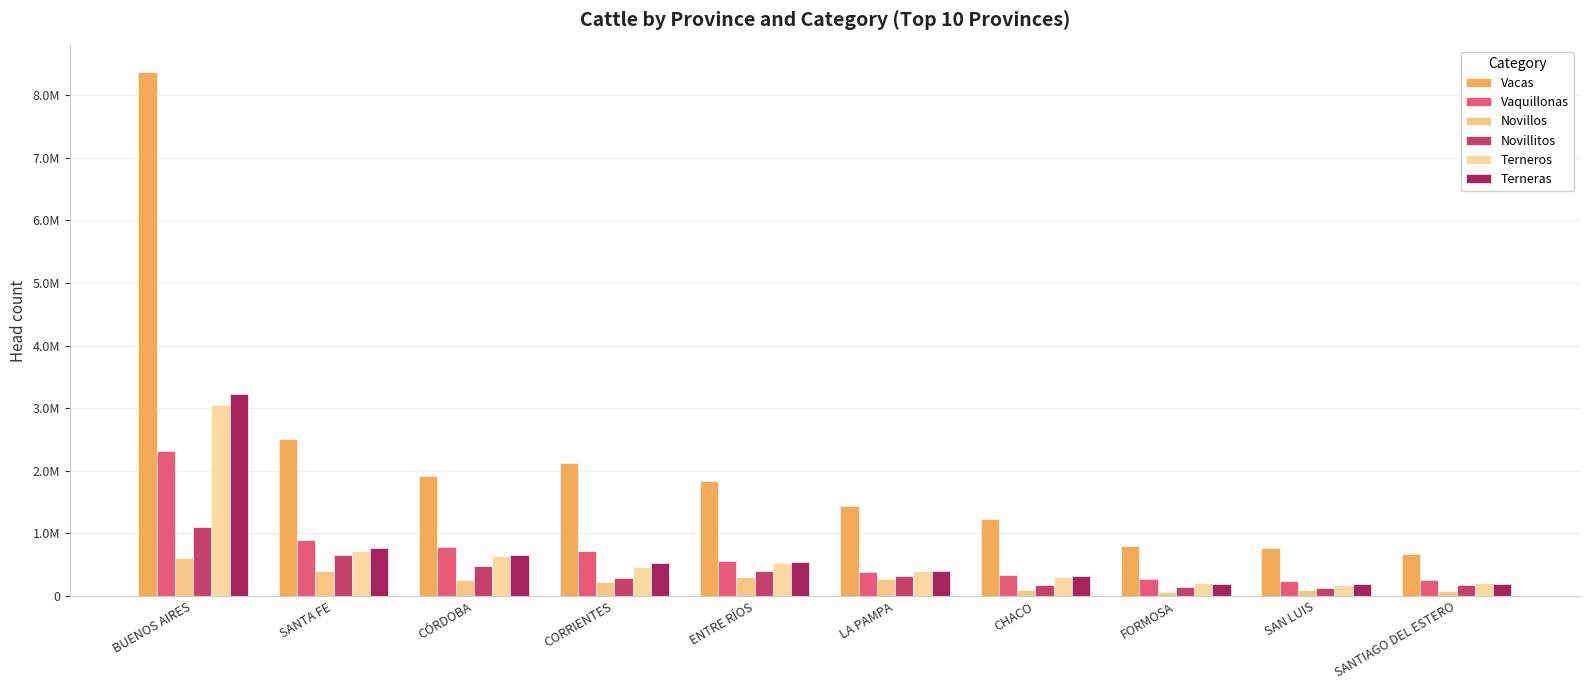

Reading left to right, extract all data points from this chart.

Vacas: BUENOS AIRES=8375806	SANTA FE=2513450	CÓRDOBA=1916491	CORRIENTES=2125695	ENTRE RÍOS=1831495	LA PAMPA=1440733	CHACO=1238340	FORMOSA=797878	SAN LUIS=772606	SANTIAGO DEL ESTERO=678942
Vaquillonas: BUENOS AIRES=2321588	SANTA FE=895359	CÓRDOBA=779266	CORRIENTES=723397	ENTRE RÍOS=561222	LA PAMPA=382811	CHACO=335503	FORMOSA=273939	SAN LUIS=244136	SANTIAGO DEL ESTERO=250754
Novillos: BUENOS AIRES=607346	SANTA FE=397007	CÓRDOBA=250556	CORRIENTES=223386	ENTRE RÍOS=312498	LA PAMPA=270030	CHACO=97725	FORMOSA=68857	SAN LUIS=90351	SANTIAGO DEL ESTERO=87447
Novillitos: BUENOS AIRES=1109019	SANTA FE=651971	CÓRDOBA=478549	CORRIENTES=290444	ENTRE RÍOS=399081	LA PAMPA=327852	CHACO=171788	FORMOSA=147238	SAN LUIS=125089	SANTIAGO DEL ESTERO=171781
Terneros: BUENOS AIRES=3050149	SANTA FE=726413	CÓRDOBA=635382	CORRIENTES=458840	ENTRE RÍOS=528932	LA PAMPA=407307	CHACO=303250	FORMOSA=209810	SAN LUIS=179675	SANTIAGO DEL ESTERO=215430
Terneras: BUENOS AIRES=3231435	SANTA FE=773429	CÓRDOBA=654093	CORRIENTES=525898	ENTRE RÍOS=536947	LA PAMPA=403547	CHACO=314897	FORMOSA=195624	SAN LUIS=190806	SANTIAGO DEL ESTERO=191945